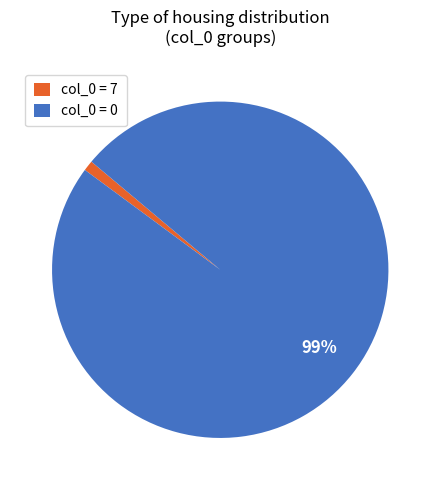

What percentage is the col_0 = 7 slice, to the nearest percent?

1%